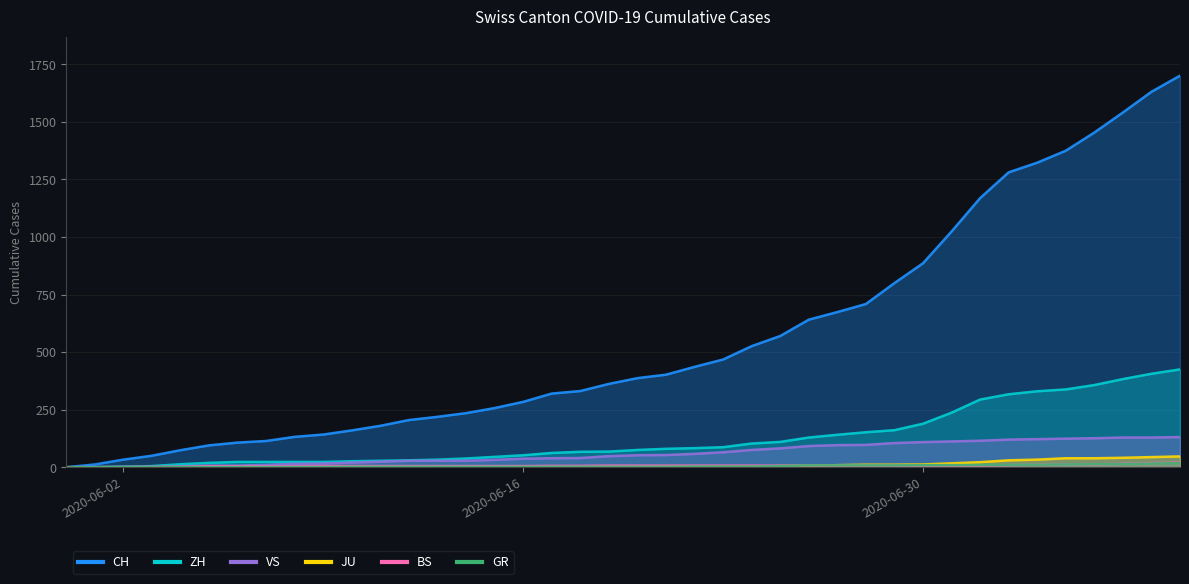

What is the difference between the maximum and minimum values in the JU series?

47